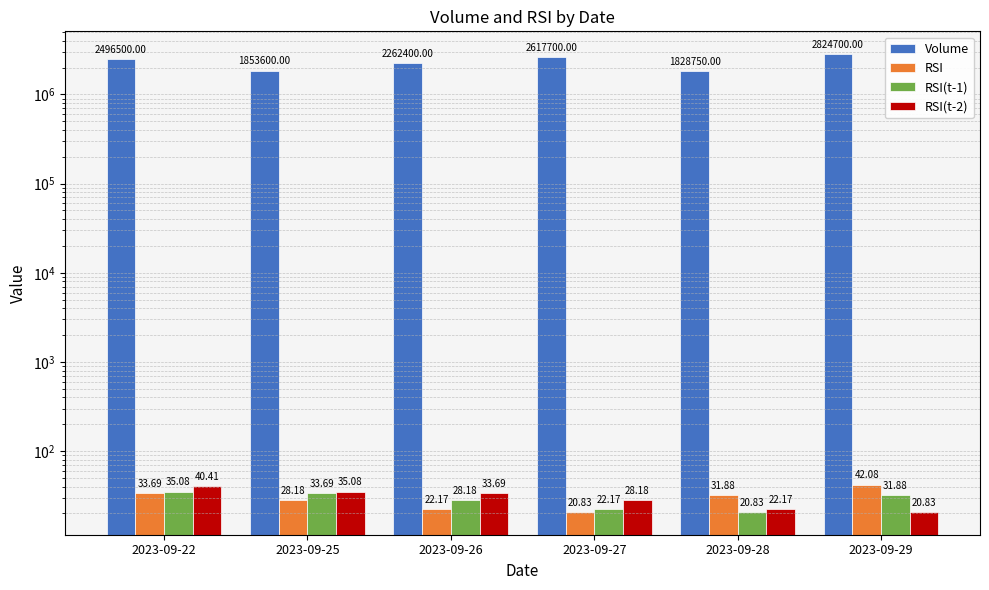

What is the sum of all RSI(t-1) values?

171.8